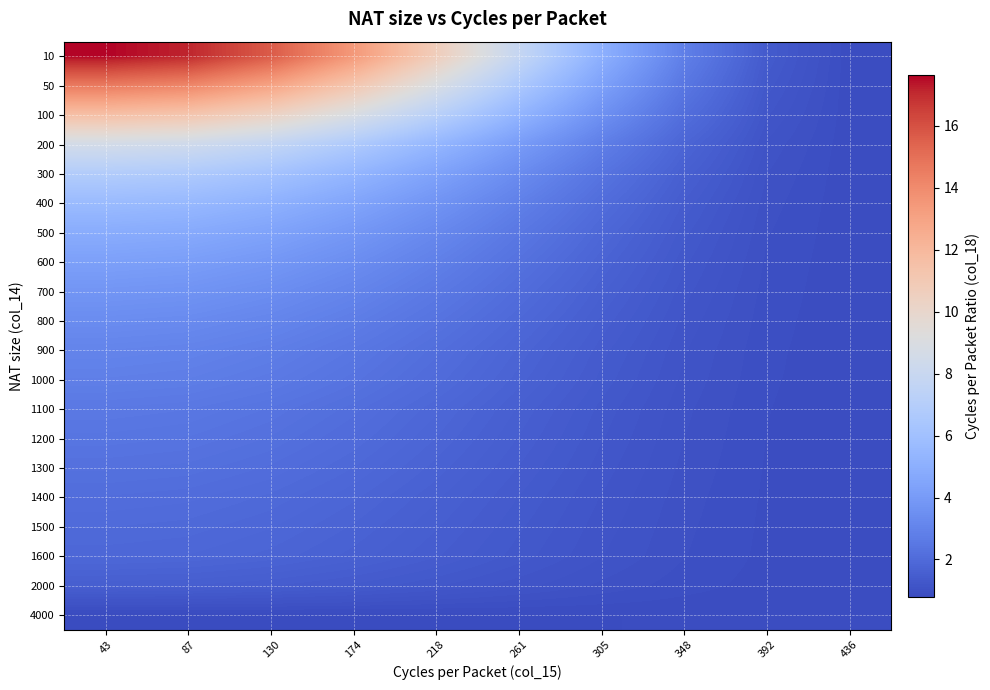

At 261, list the series in order from smallest to largest.

4000, 2000, 1600, 1500, 1400, 1300, 1200, 1100, 1000, 900, 800, 700, 600, 500, 400, 300, 200, 100, 50, 10